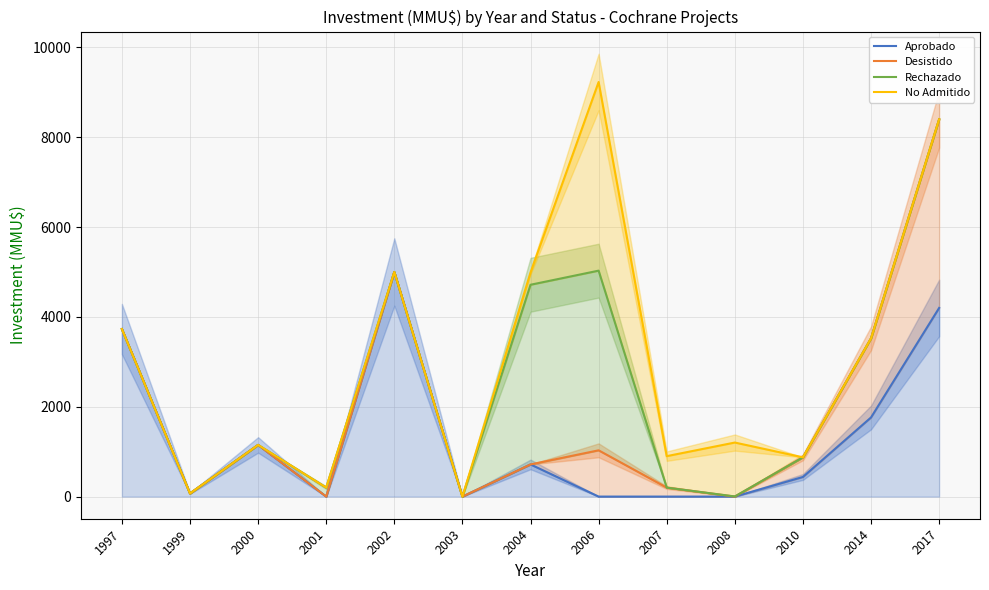

At which category is the sum across all series the highest?

2017